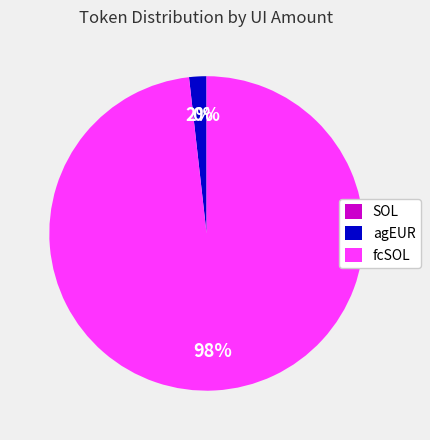

Does any single category account for the majority?

Yes